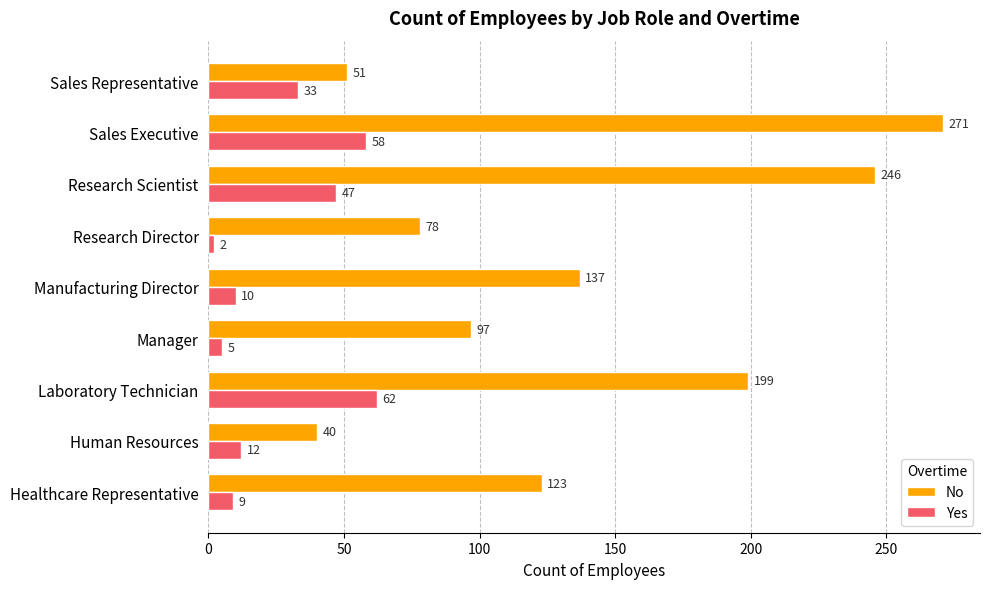

True or false: Yes has a value of 10 at Manufacturing Director.

True